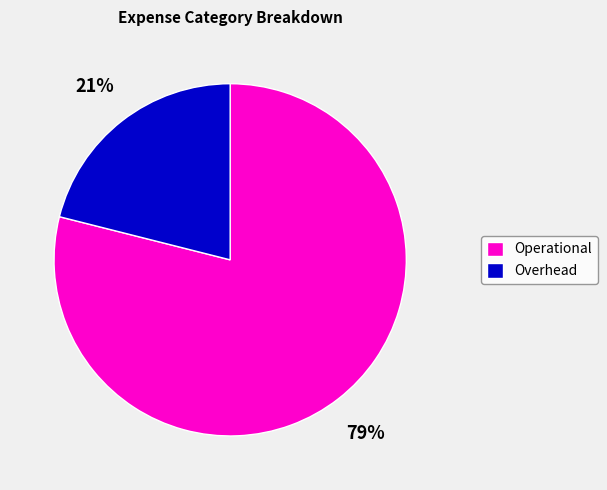

The Operational slice represents 88% of the pie. True or false?

False